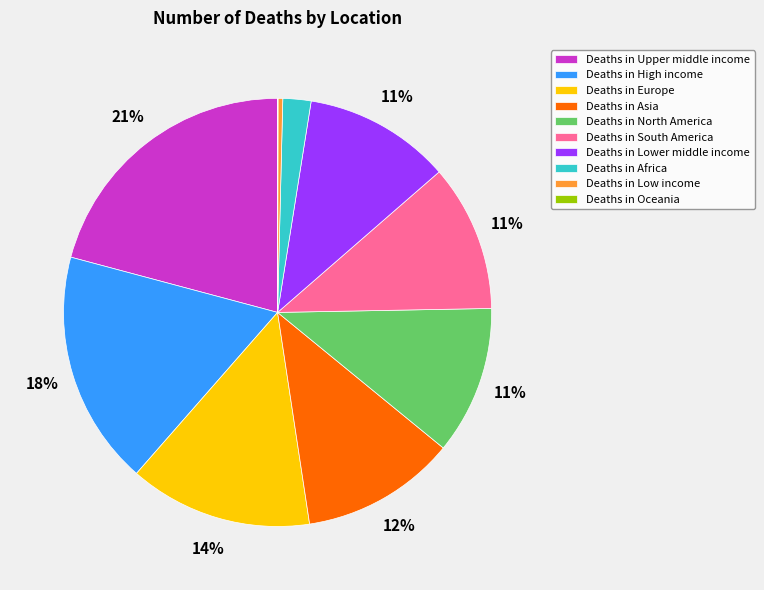

What is the ratio of the value at Deaths in North America to the value at Deaths in Low income?

31.5